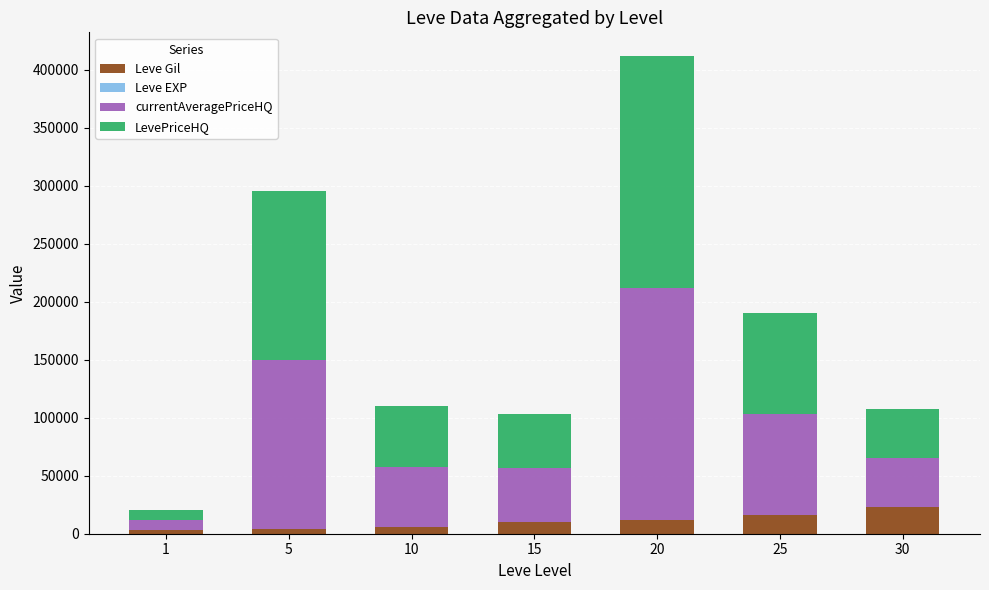

What is the highest value of the Leve Gil series?

22620